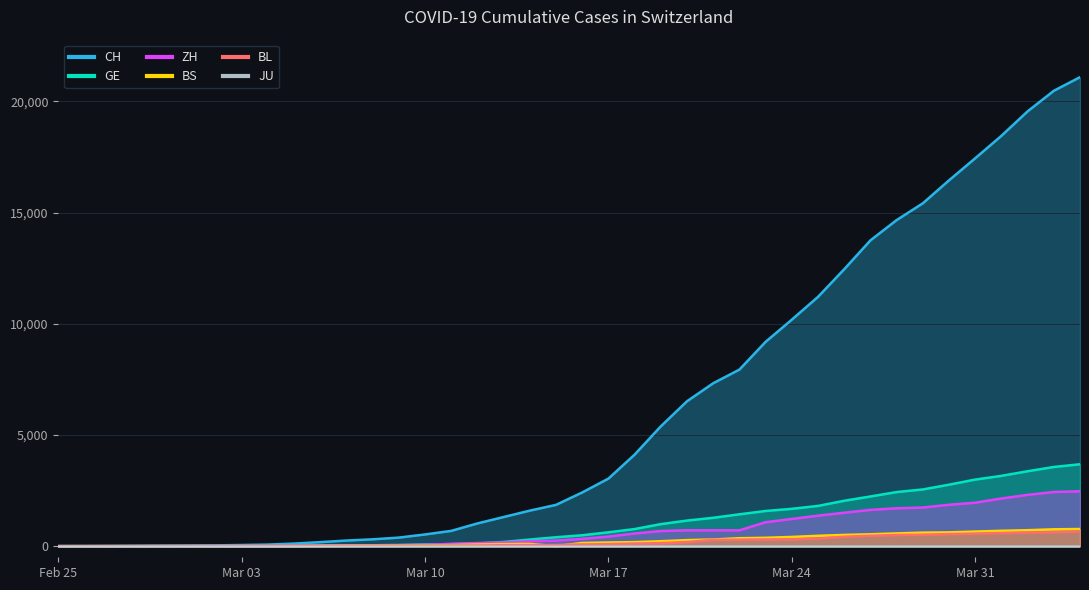

True or false: CH has more than 2 interior local peaks.

False